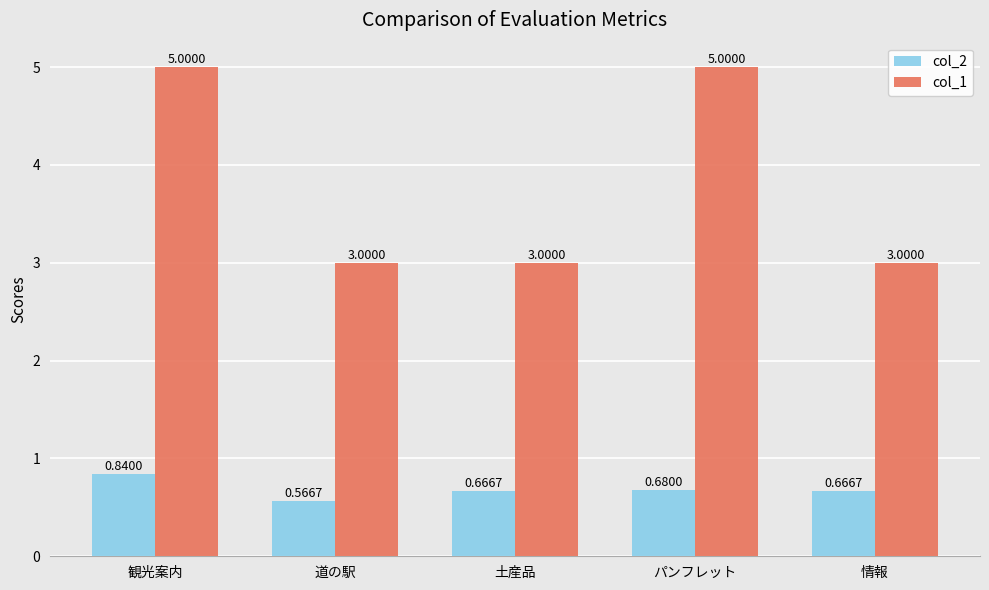

True or false: col_1 has a value of 5.0 at 観光案内.

True